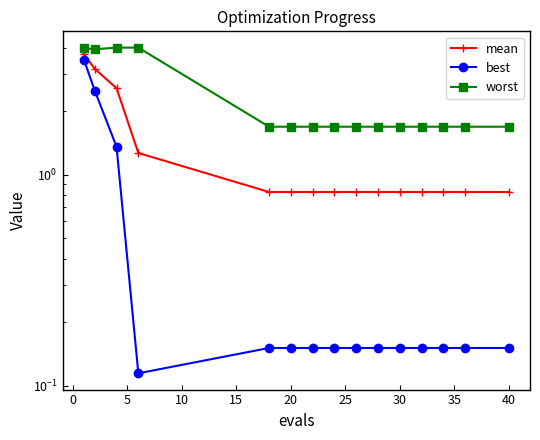

Rank the series by their average value, from highest to lowest.

worst, mean, best